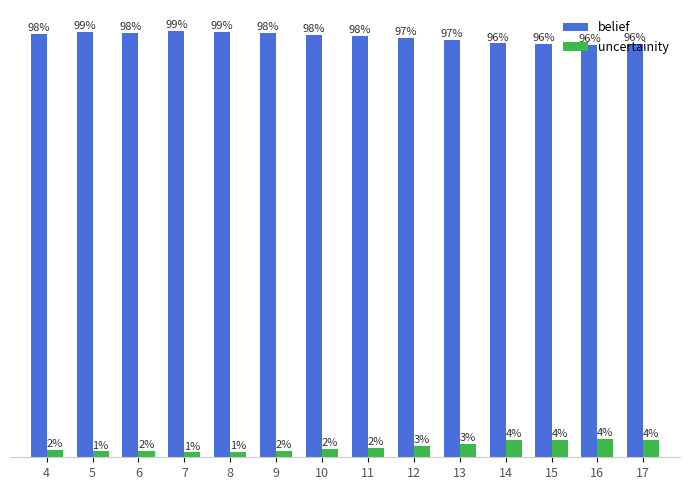

Does the chart contain any negative values?

No